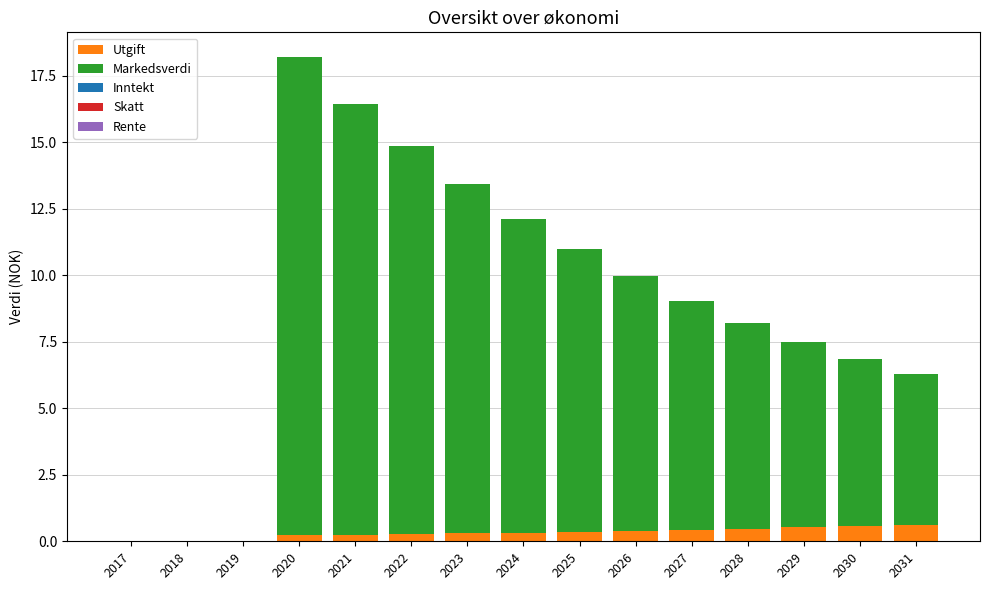

The value of Utgift at 2023 is 0.3. True or false?

True